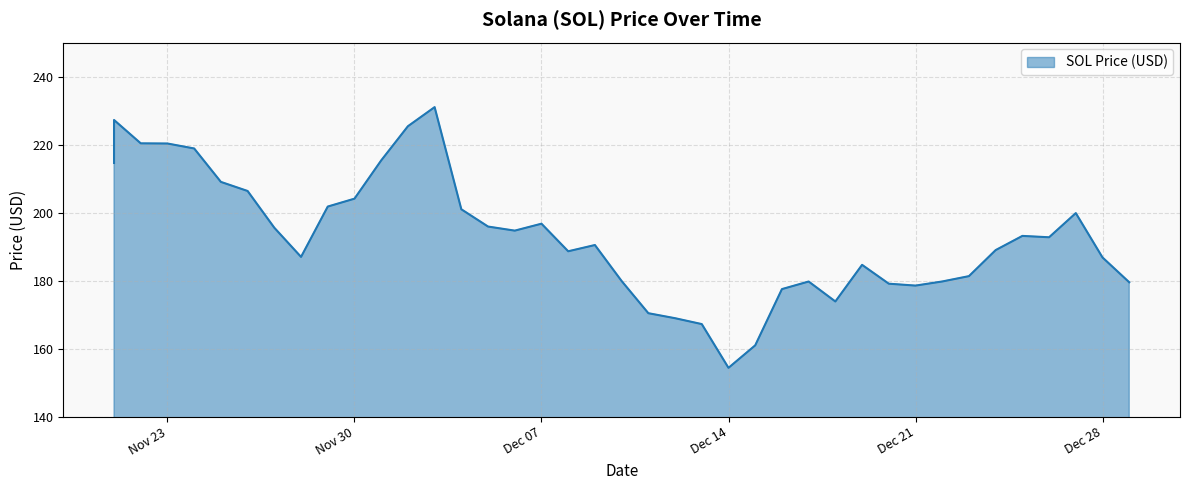

What is the average value?

193.0